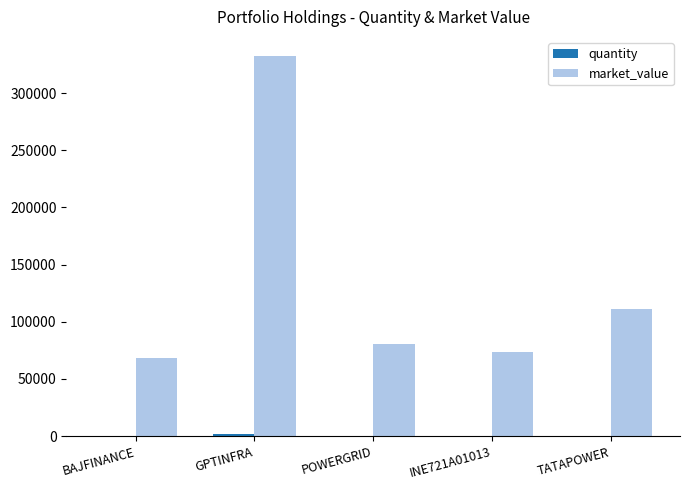

Which series has the largest total across all categories?

market_value